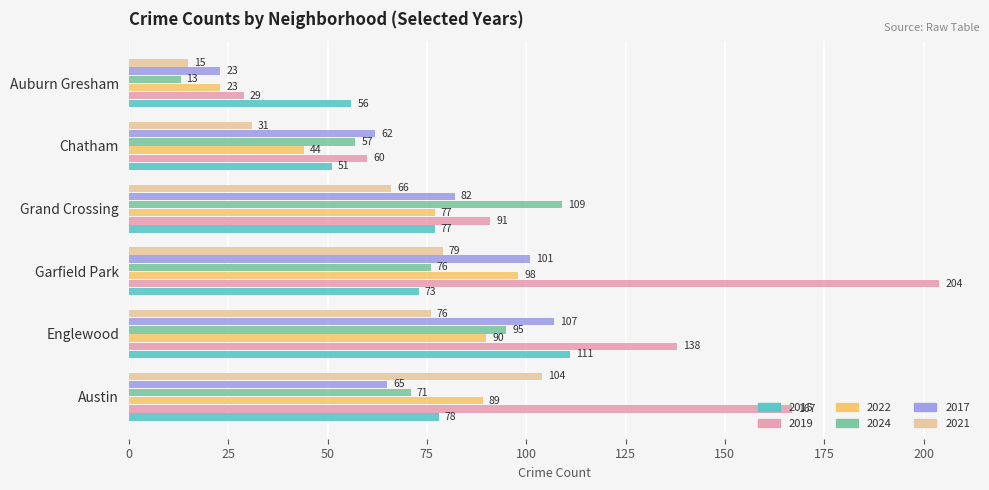

At which label does 2024 reach its minimum?

Auburn Gresham